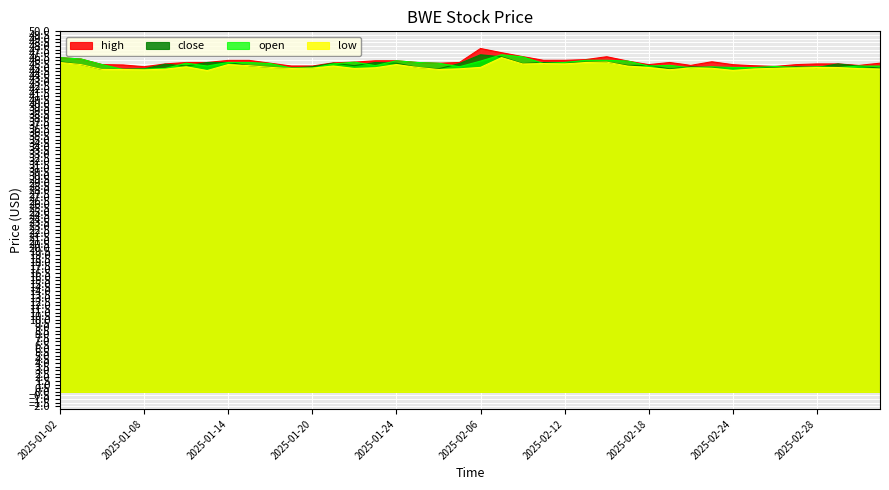

The value of open at 2025-03-05 is 45.2. True or false?

True